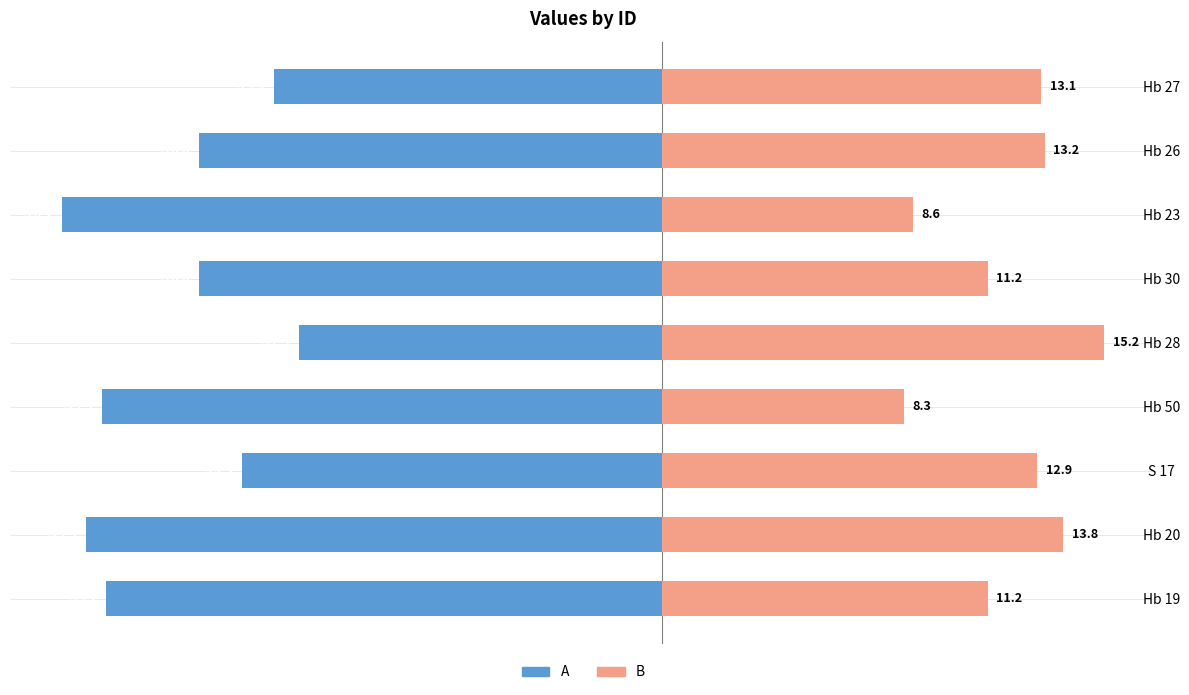

The value of B at S 17 is 12.9. True or false?

True